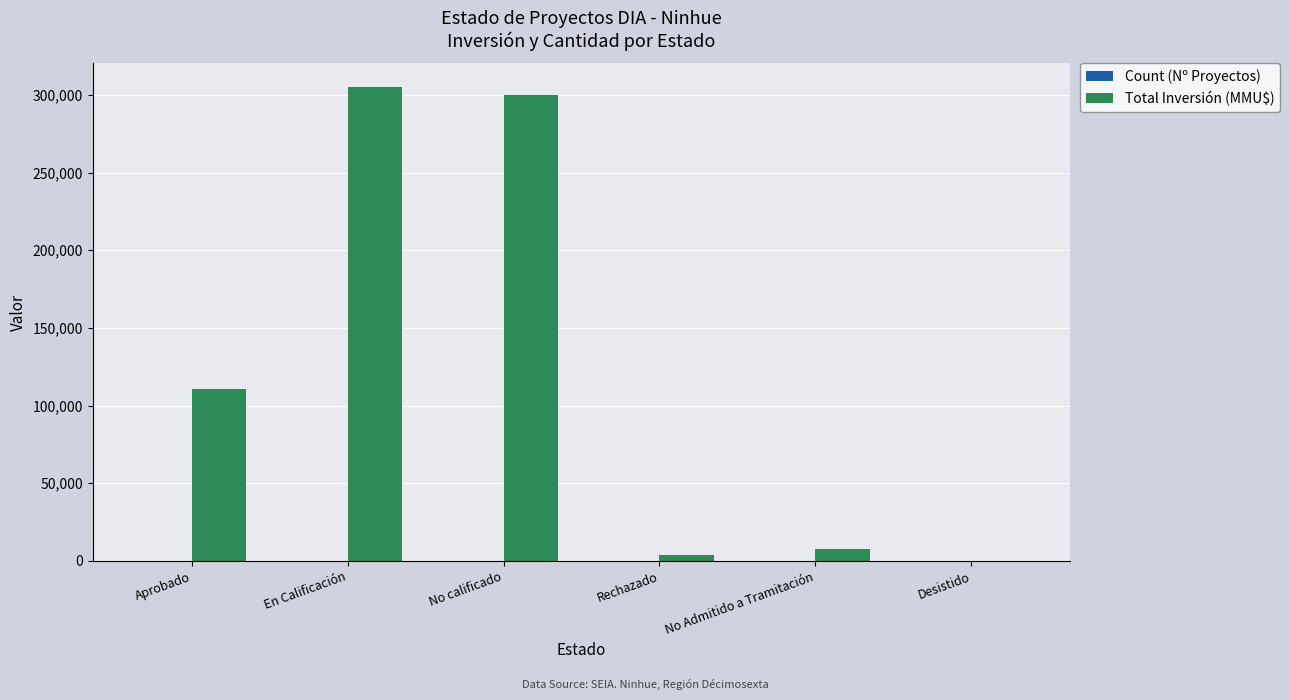

Which series changed the most between Aprobado and Desistido?

Total Inversión (MMU$)